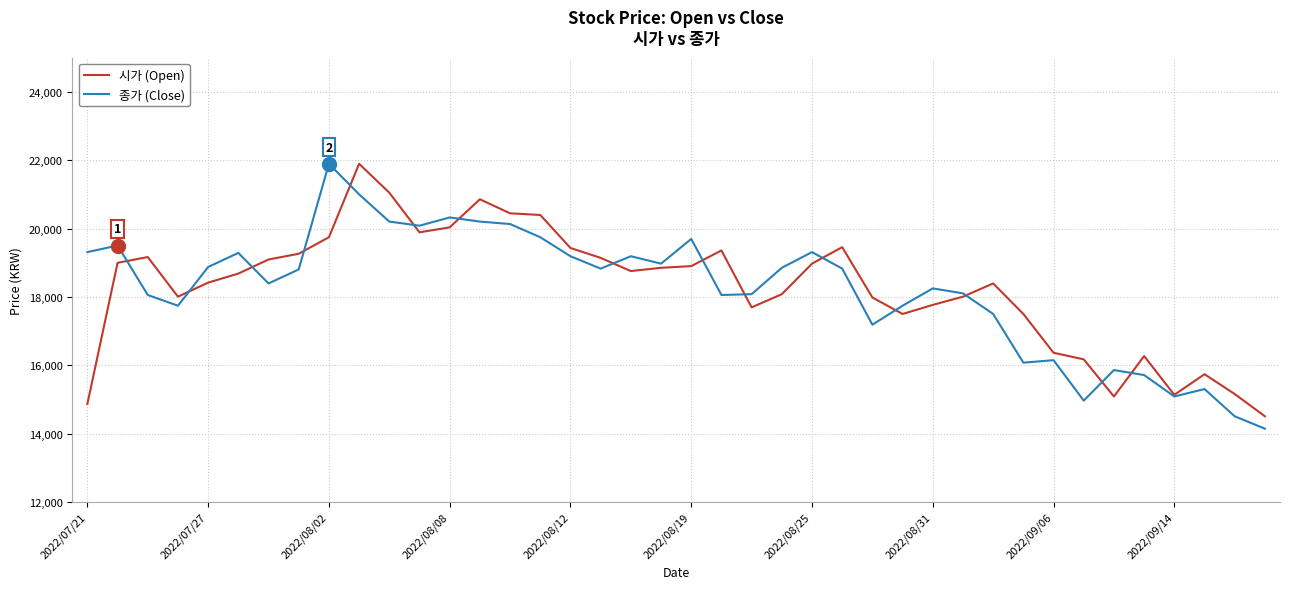

What is the smallest value displayed?

14146